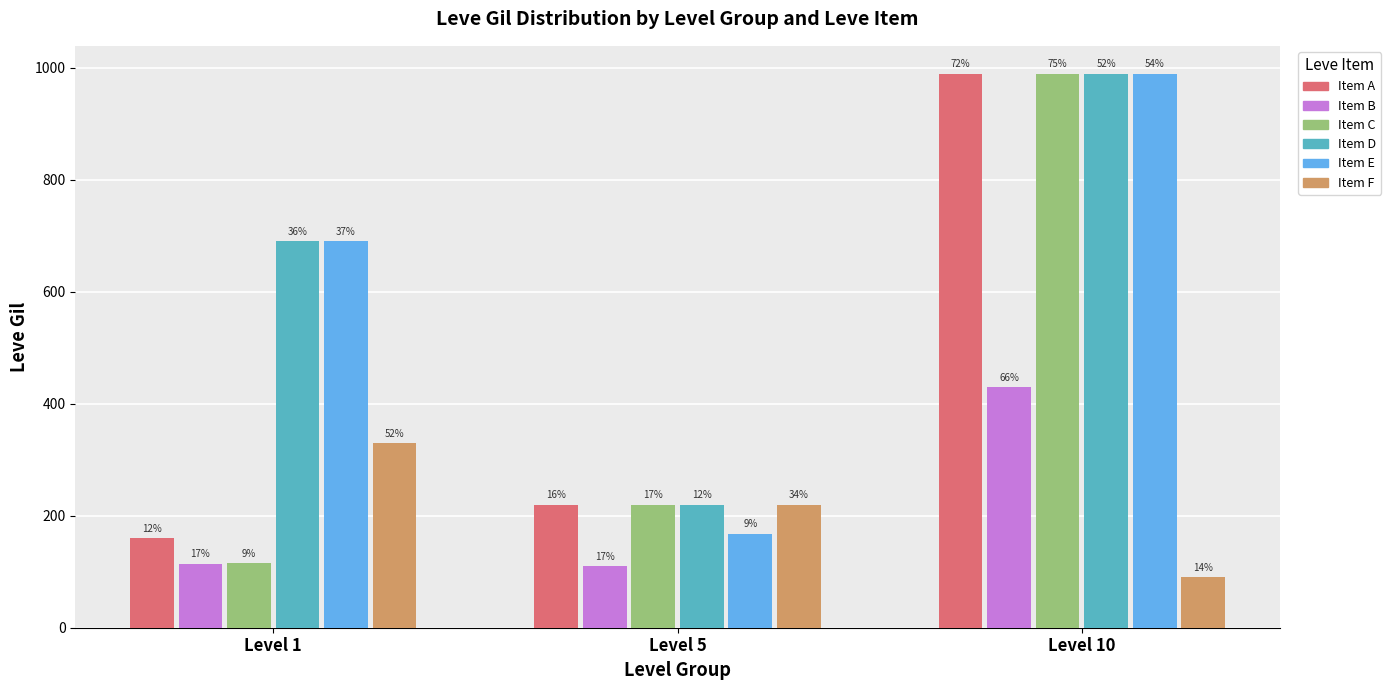

List the labels in order of Item D value, smallest first.

Level 5, Level 1, Level 10